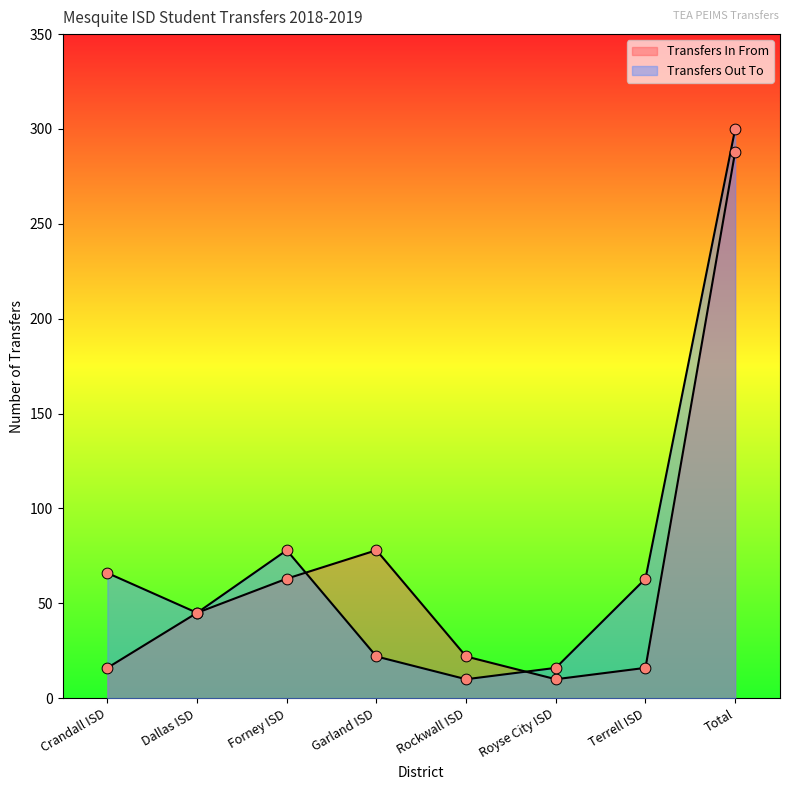

Which series contains the highest Y value?

Transfers Out To